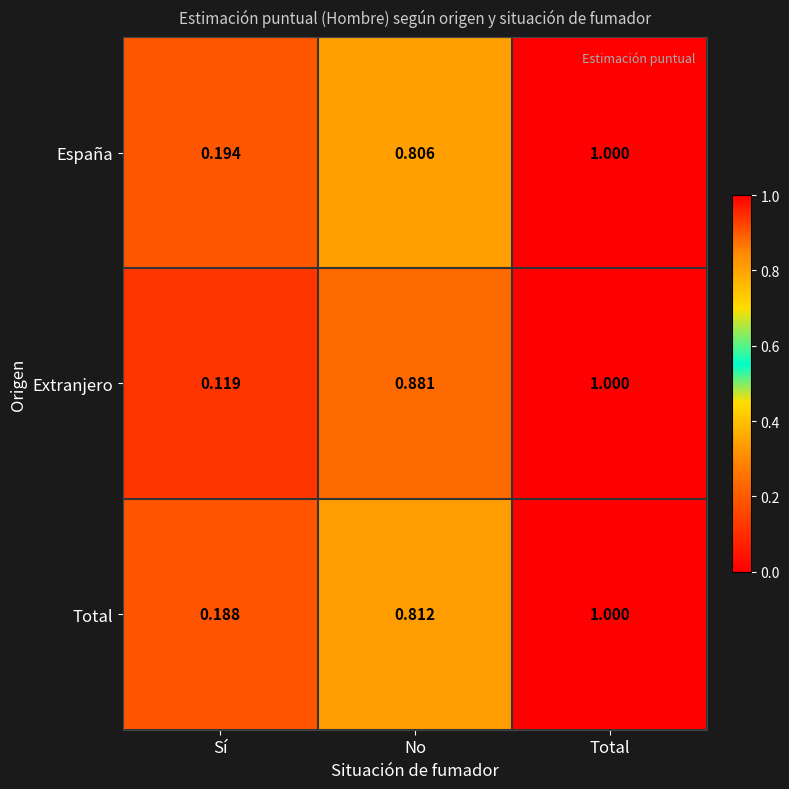

List the labels in order of Total value, smallest first.

Sí, No, Total